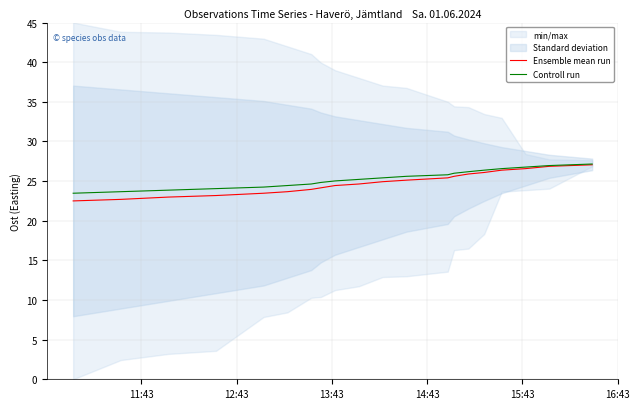

Which series has the largest total across all categories?

Controll run